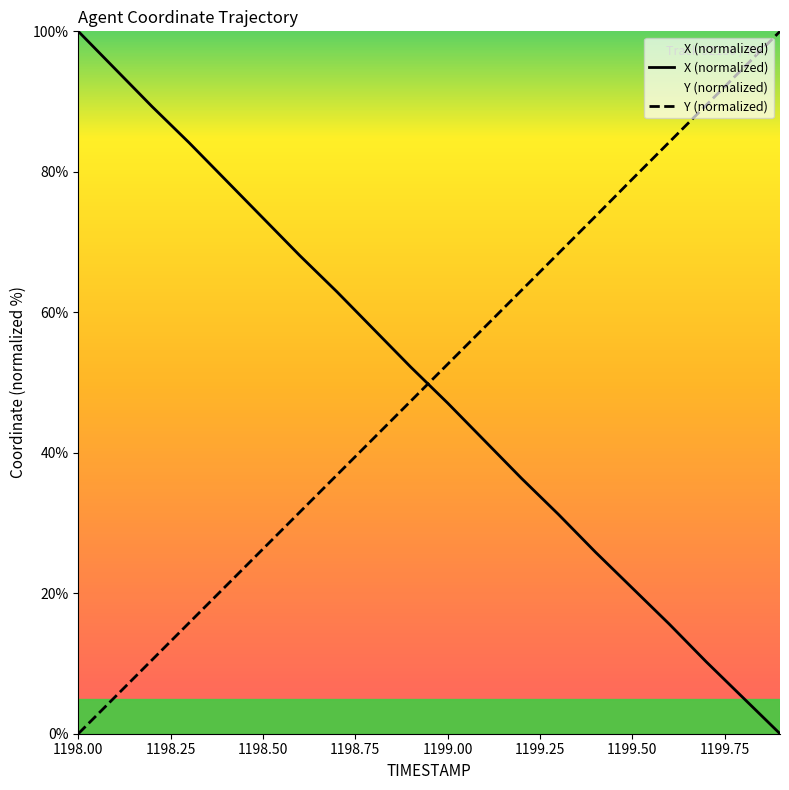

How many values in the X series exceed 52?

10